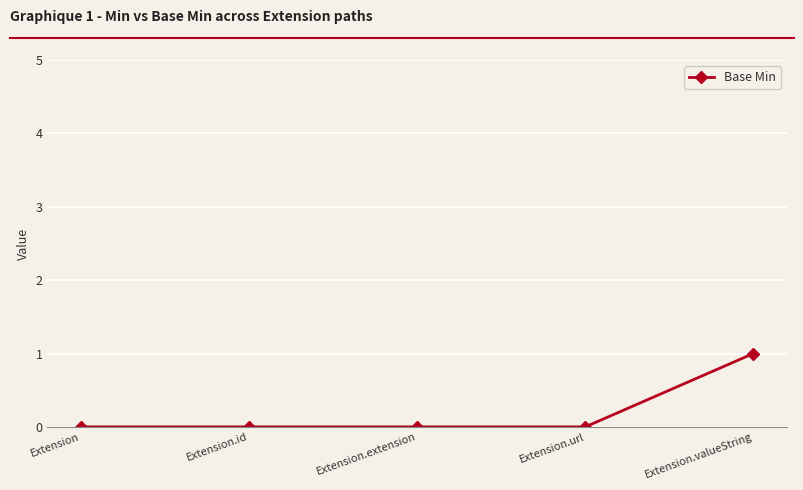

True or false: there are more than 1 points higher than both neighbors.

False